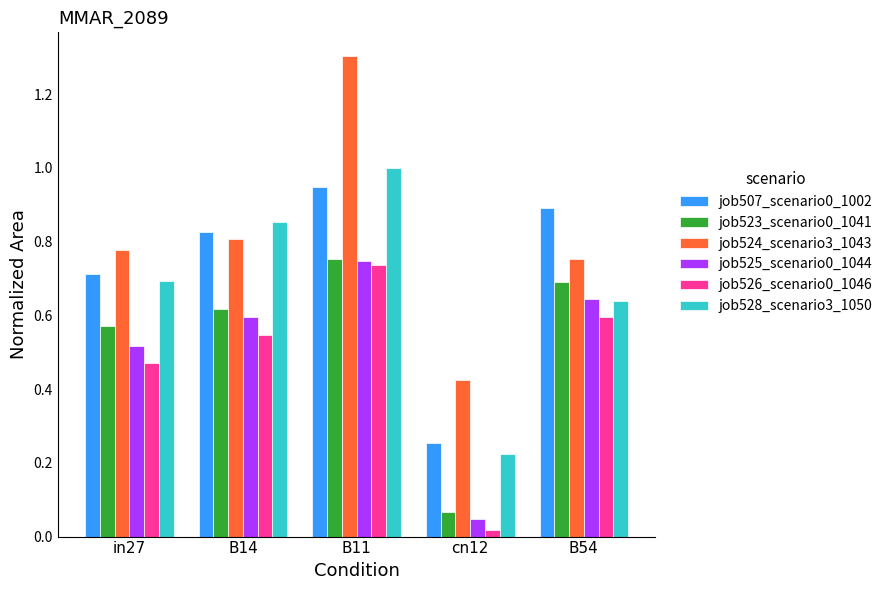

At which label is job525_scenario0_1044 closest to 0?

cn12